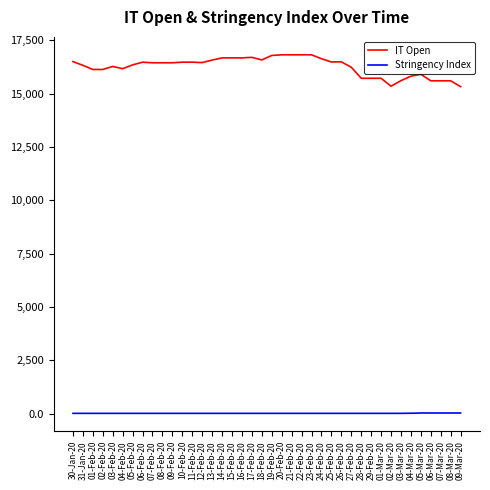

Is it true that IT Open equals 15615.0 at 03-Mar-20?

True